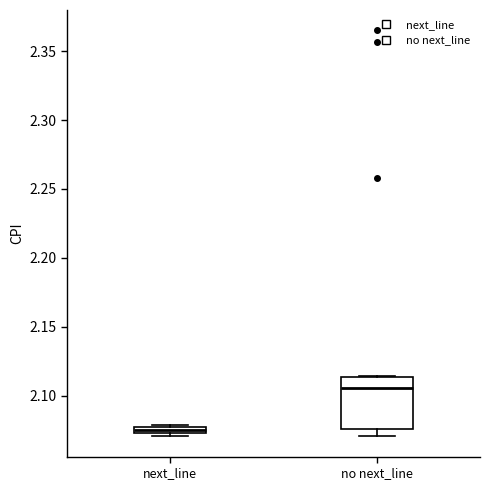

Which box's median line is the highest?

no next_line